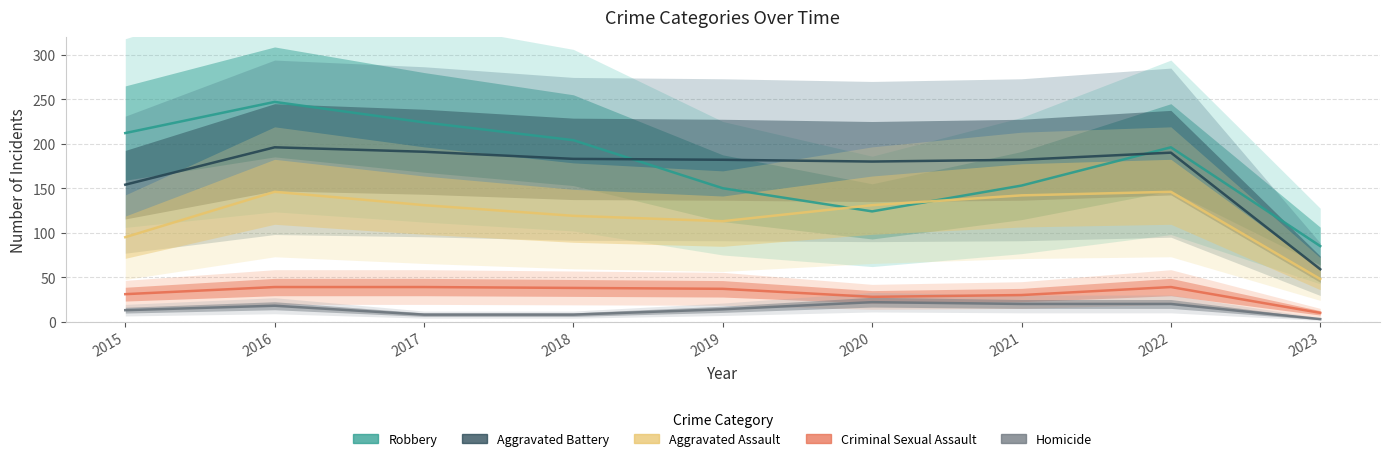

What is the difference between the second highest and second lowest values in the Criminal Sexual Assault series?

11